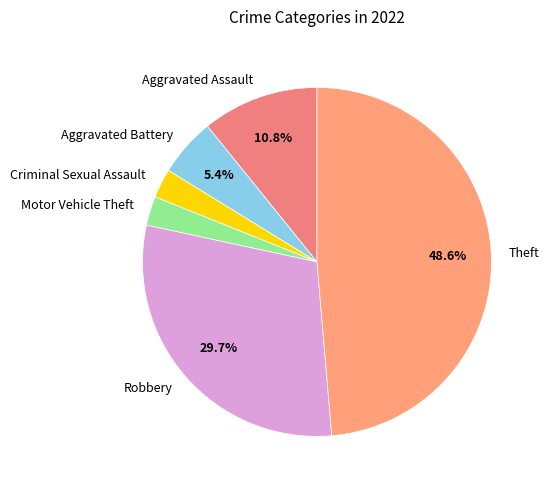

To the nearest percent, what percentage of the pie is Robbery?

30%